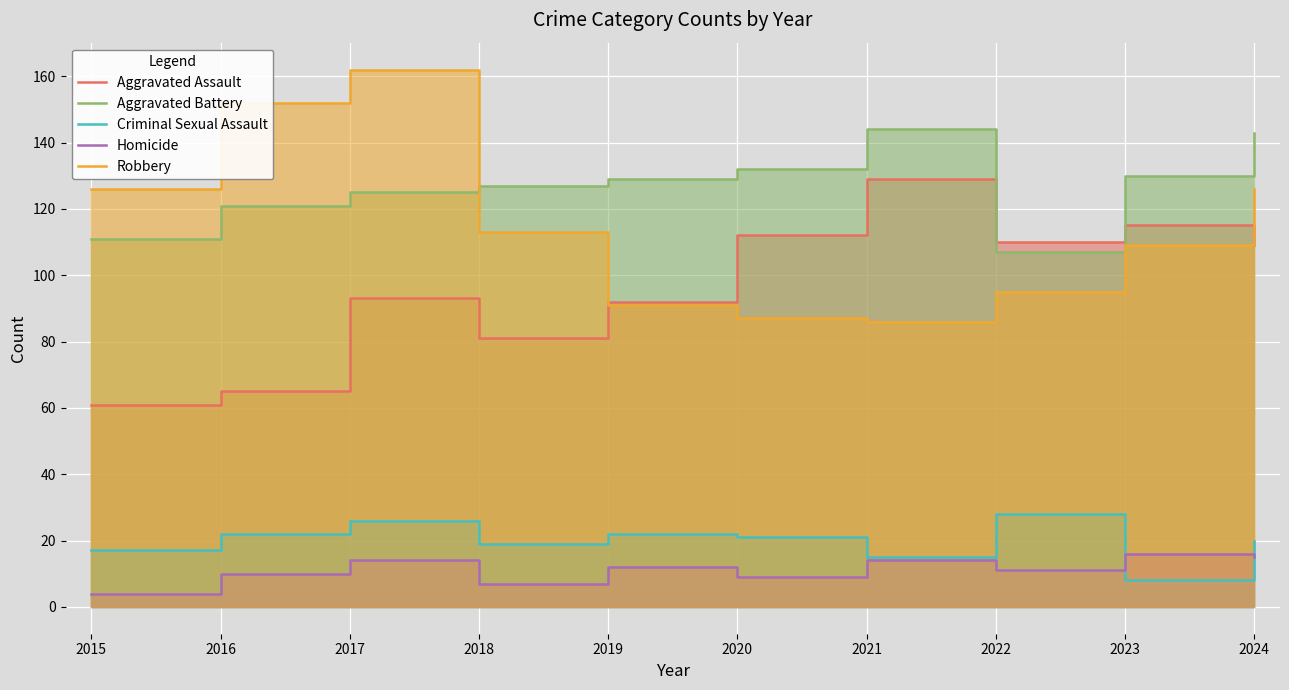

What is the difference between the second highest and minimum values in the Homicide series?

11